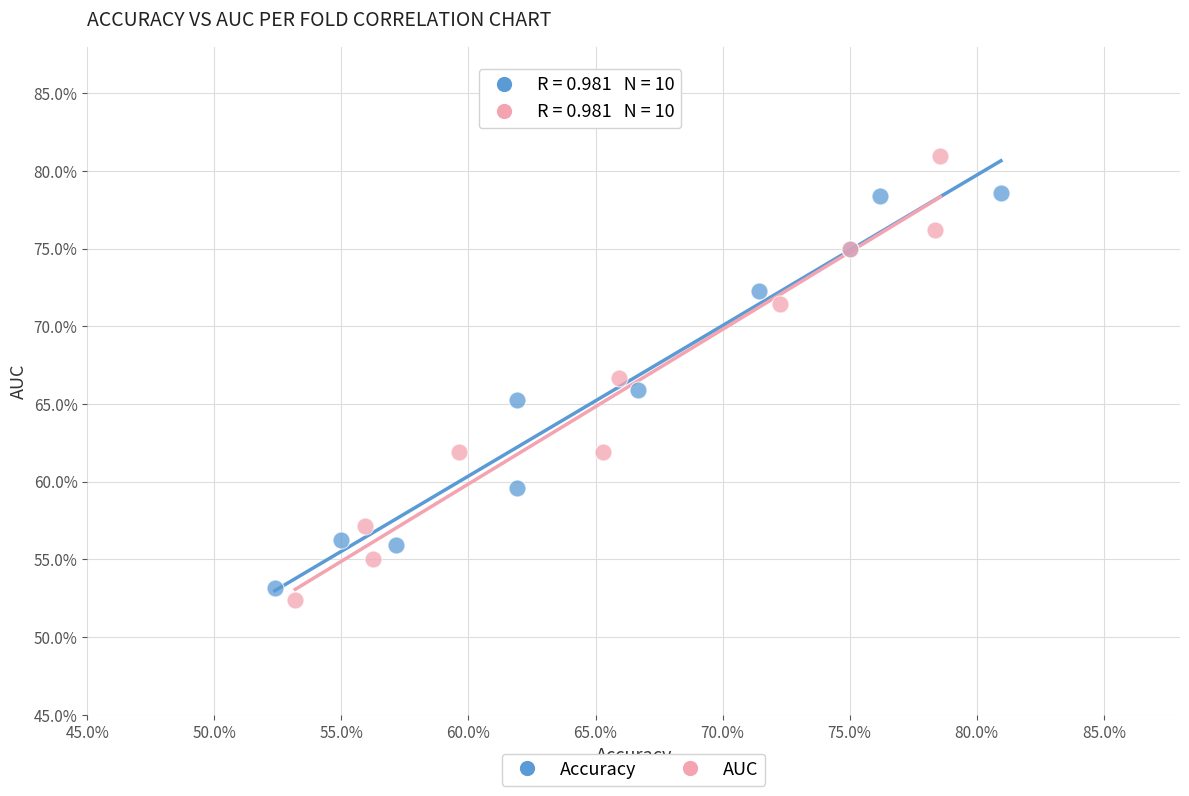

Which series contains the highest Y value?

AUC